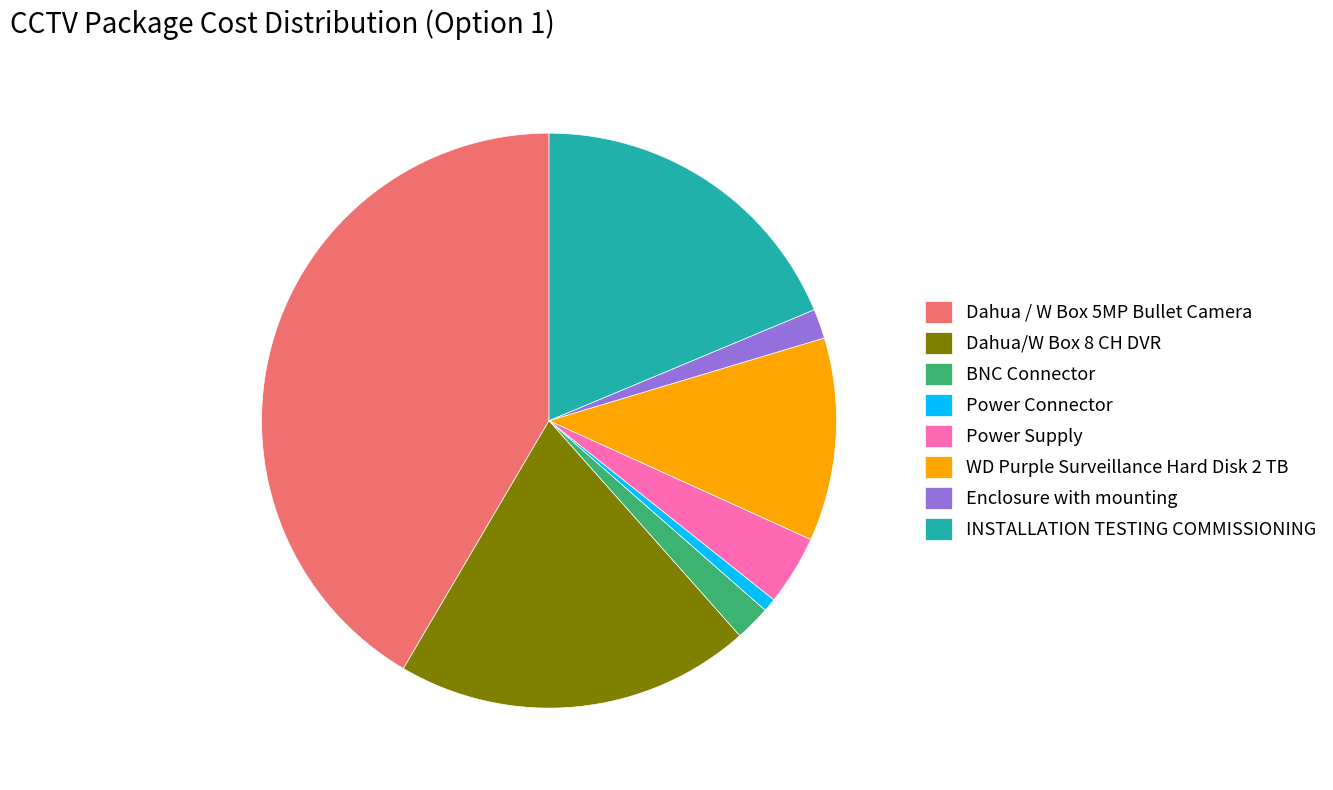

Does INSTALLATION TESTING COMMISSIONING account for over 50% of the chart?

No